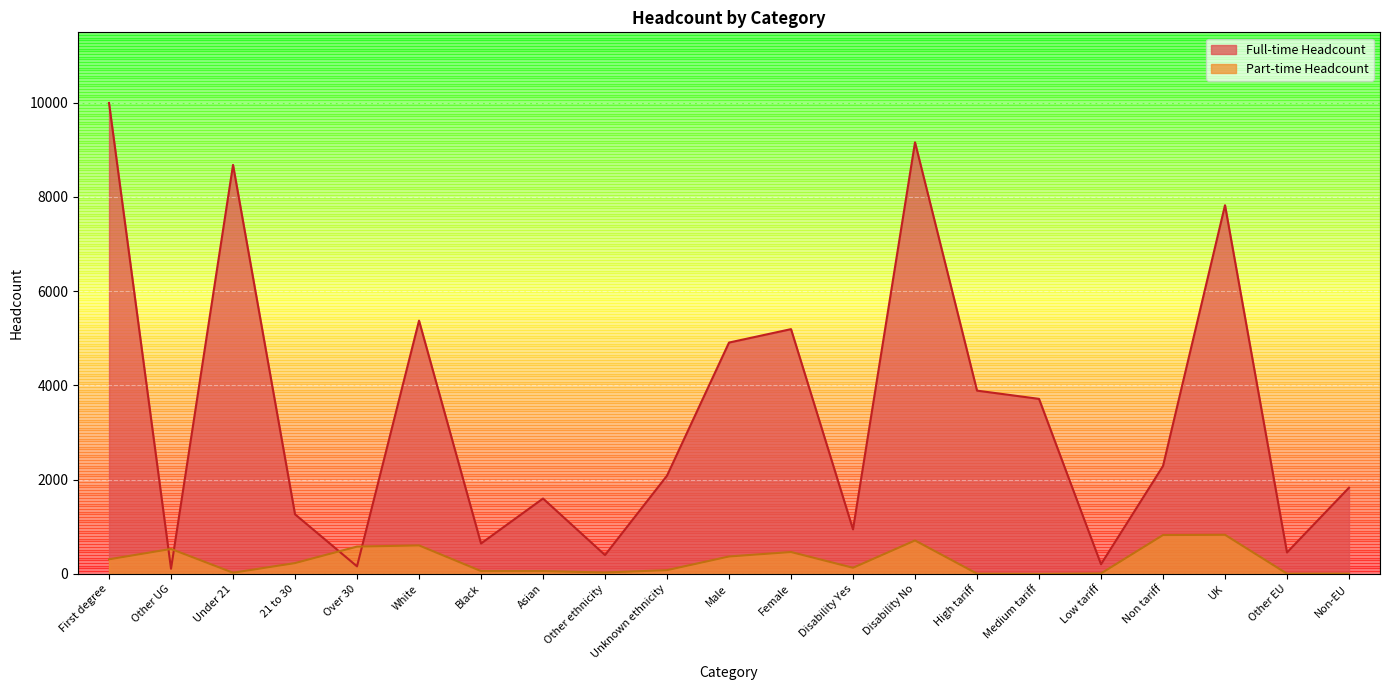

Rank the series by their maximum value, from highest to lowest.

Full-time Headcount, Part-time Headcount